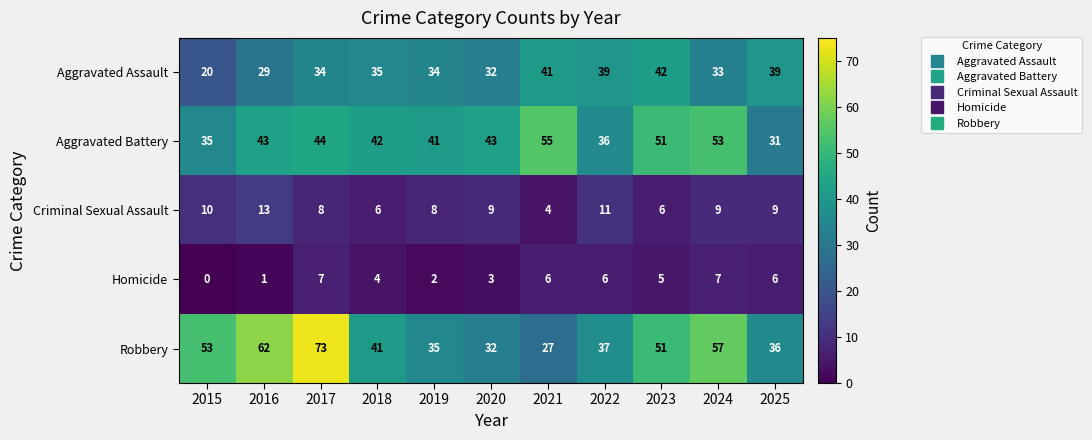

Which series has the widest spread of values?

Robbery